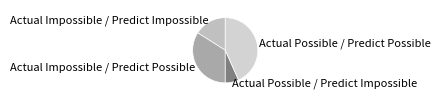

Rank the categories by value from highest to lowest.

Actual Possible / Predict Possible, Actual Impossible / Predict Possible, Actual Impossible / Predict Impossible, Actual Possible / Predict Impossible